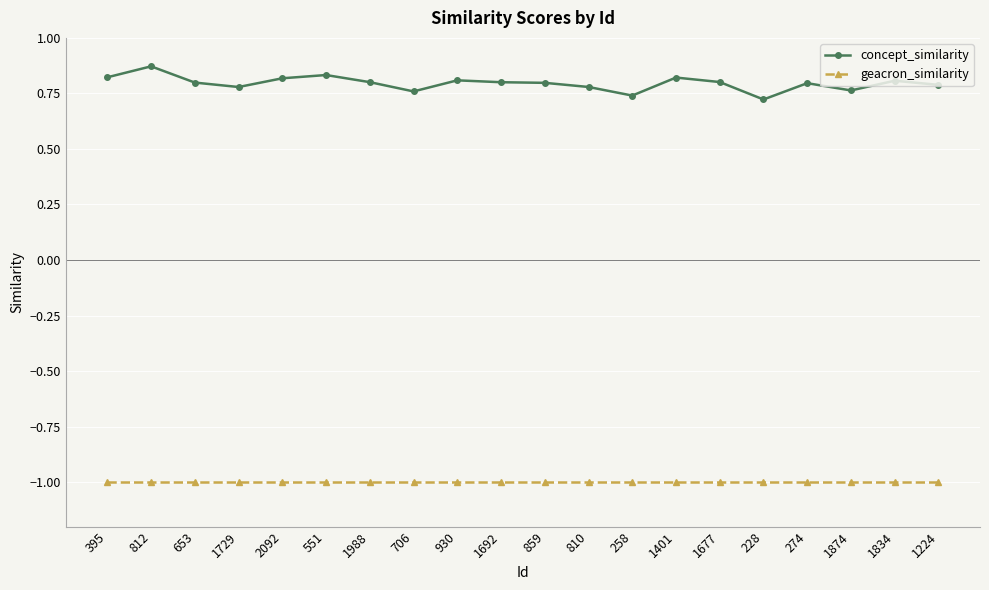

What is the sum of all concept_similarity values?

15.9